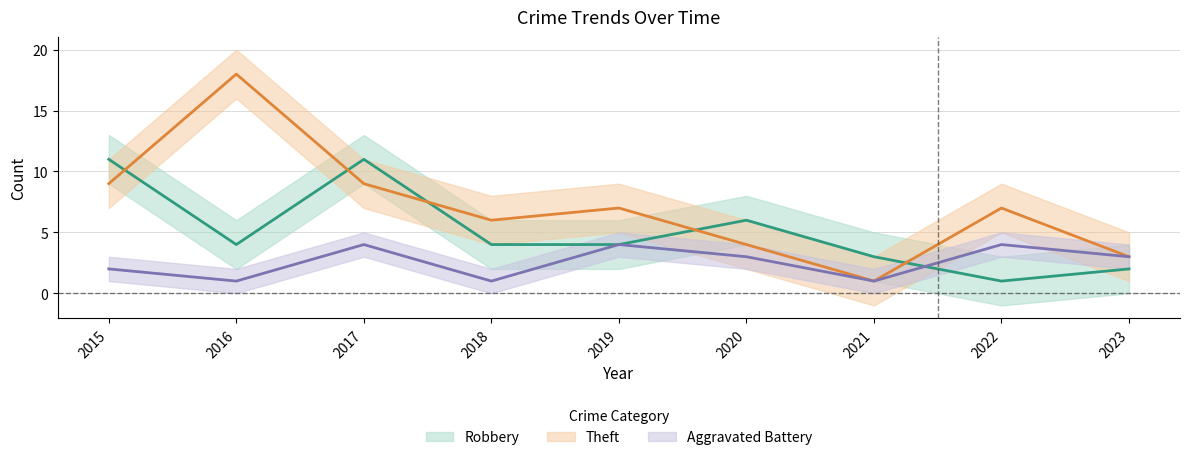

Which series changed the most between 2018 and 2019?

Aggravated Battery